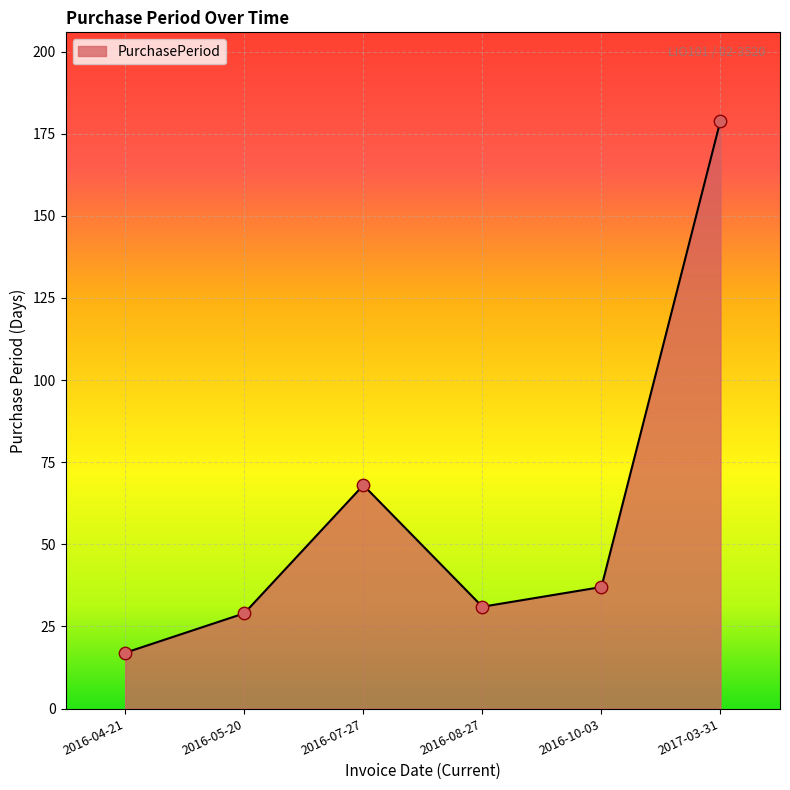

Which has a higher value, 2016-07-27 or 2016-10-03?

2016-07-27